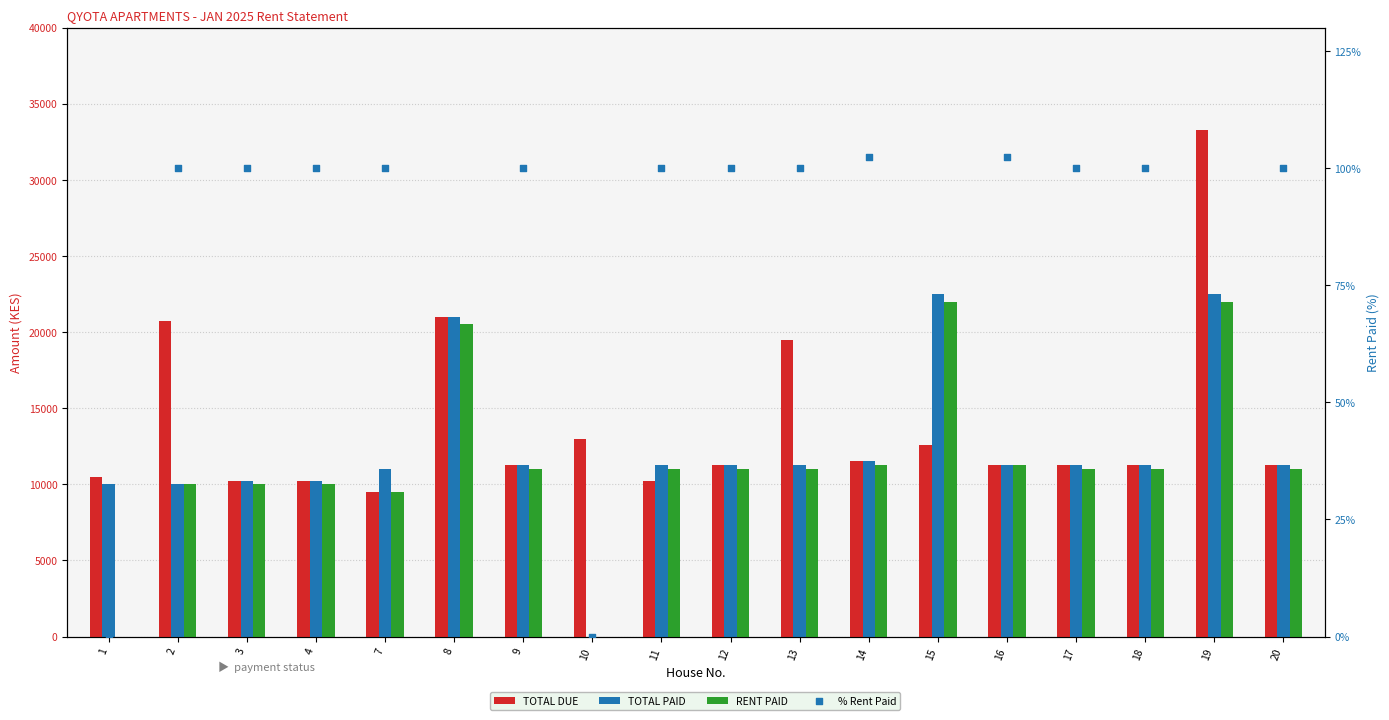

At which category is the sum across all series the highest?

19